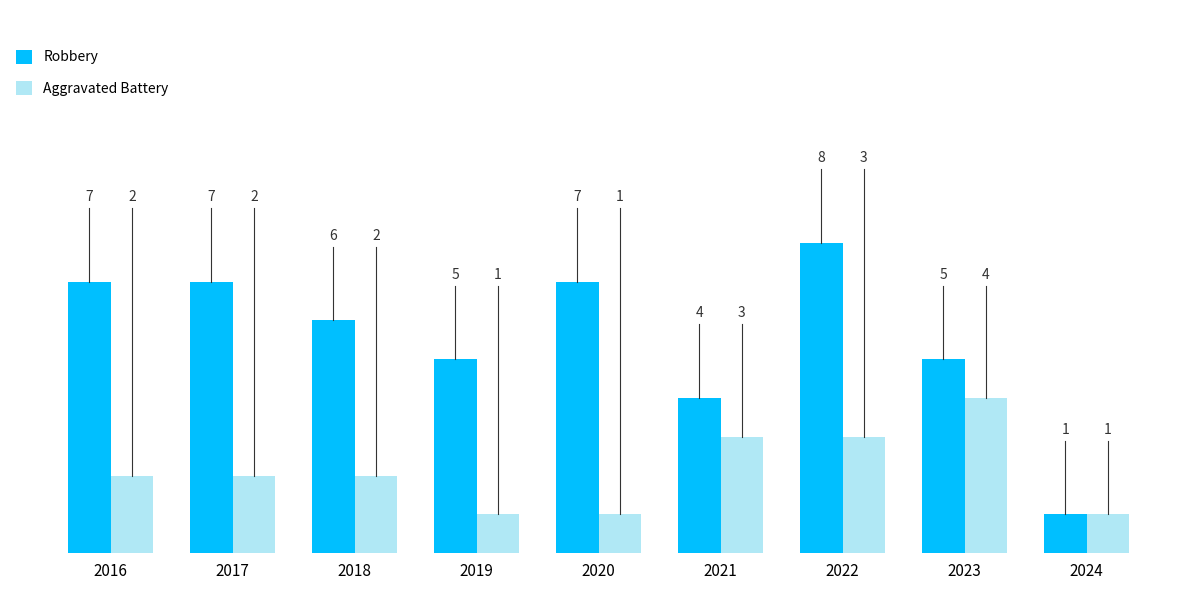

List the series in order of their peak value, lowest first.

Aggravated Battery, Robbery